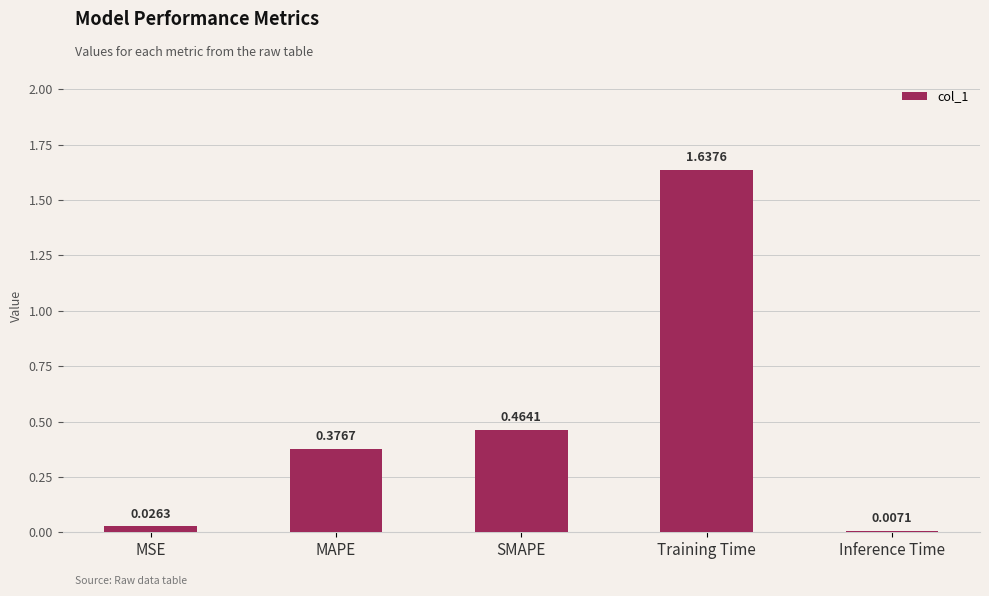

True or false: the data shows 0.9 at Training Time.

False